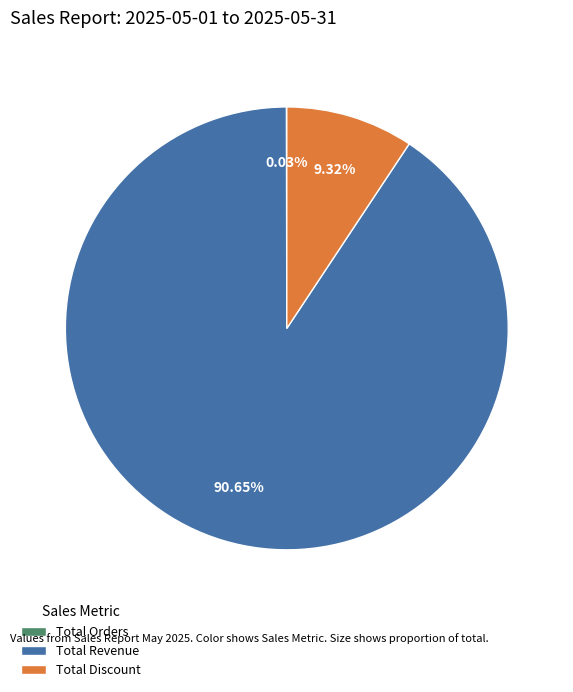

Which slice is the largest?

Total Revenue